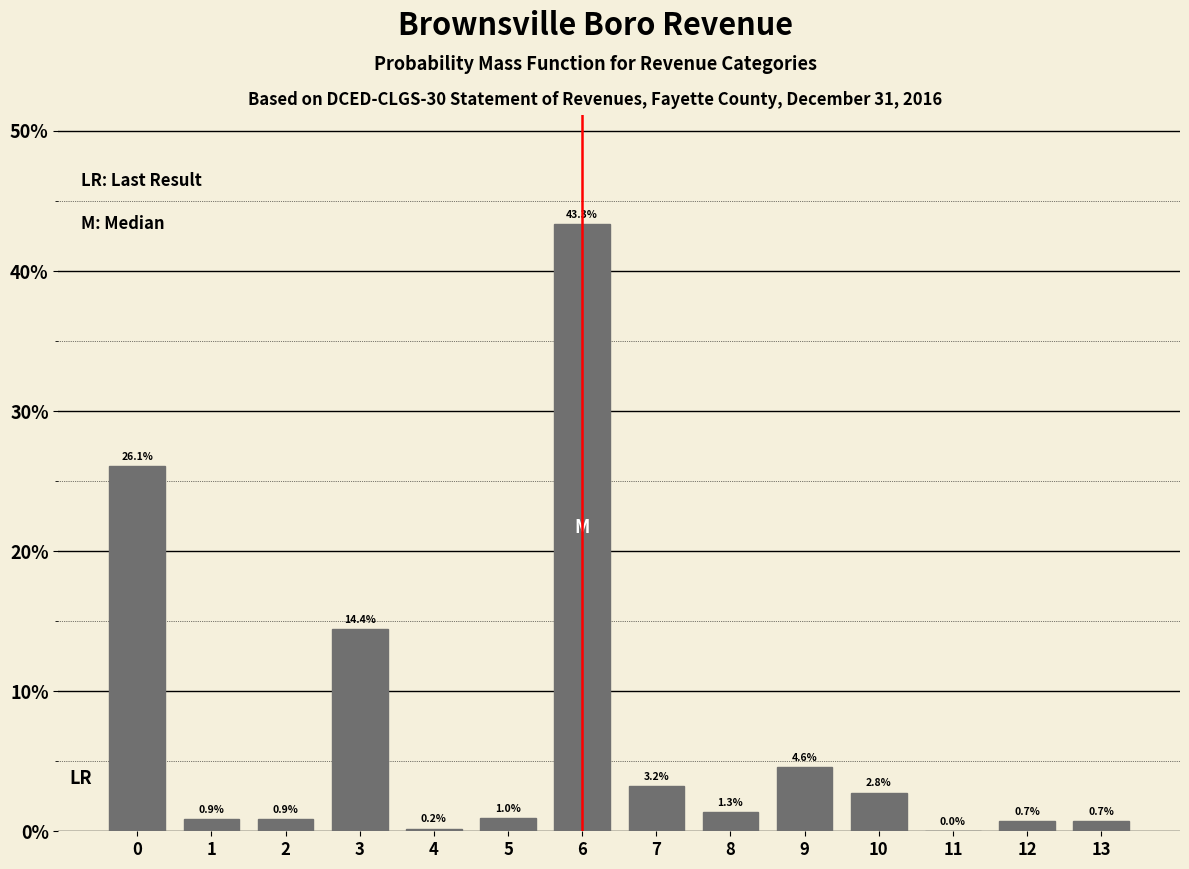

True or false: the data shows 4.6 at 9.

True